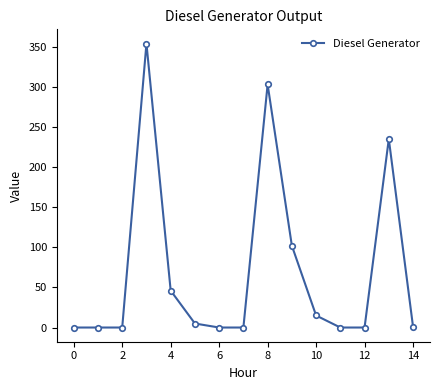

What is the difference between the maximum and minimum values?

354